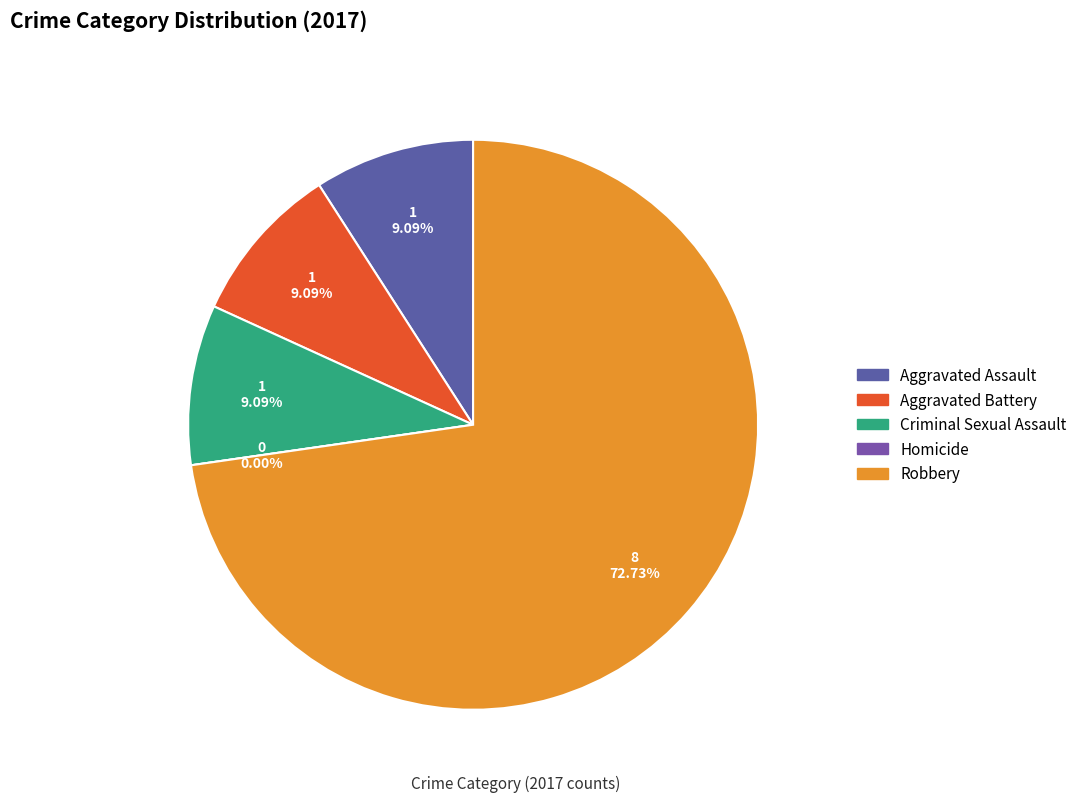

Is it true that Homicide is 15% of the pie?

False